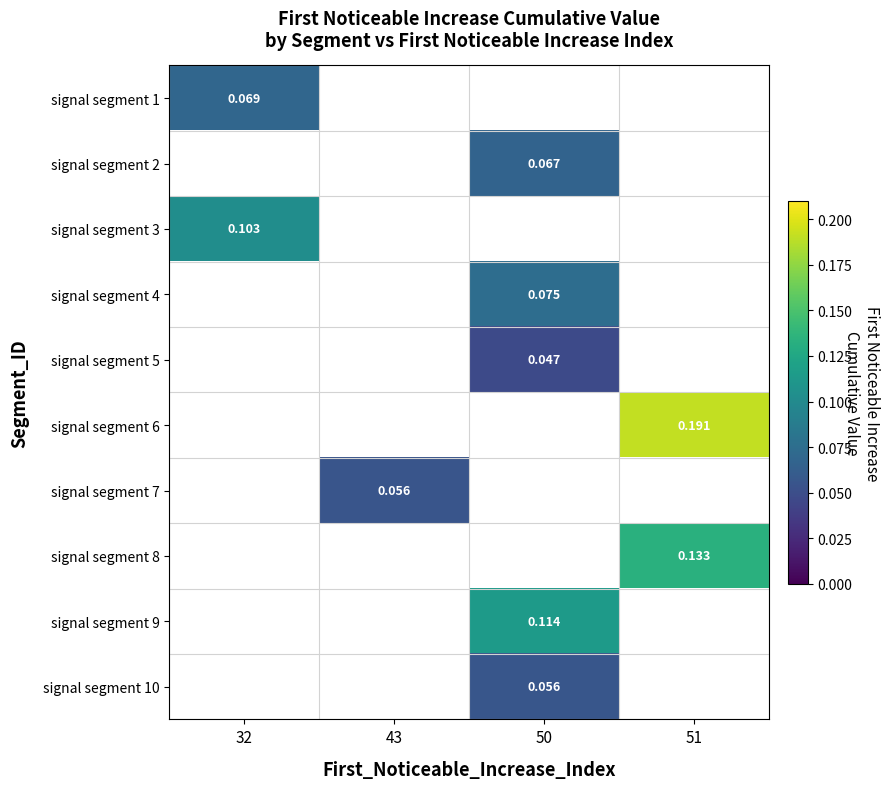

Between 32 and 50, which is larger?

50